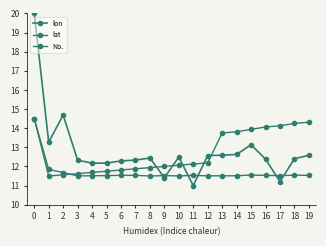

What is the average value of the lon series?

12.8